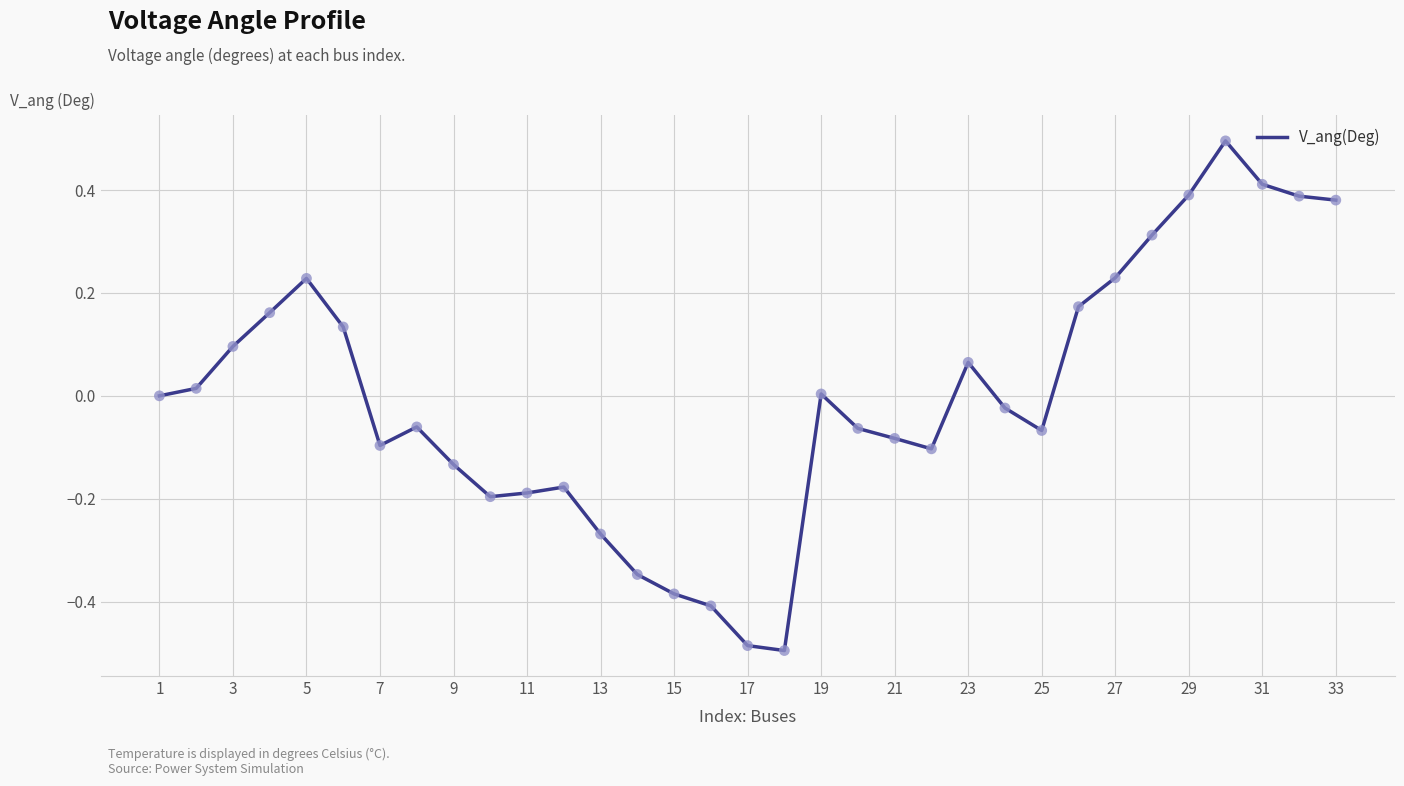

What is the difference between the maximum and minimum values?

1.0